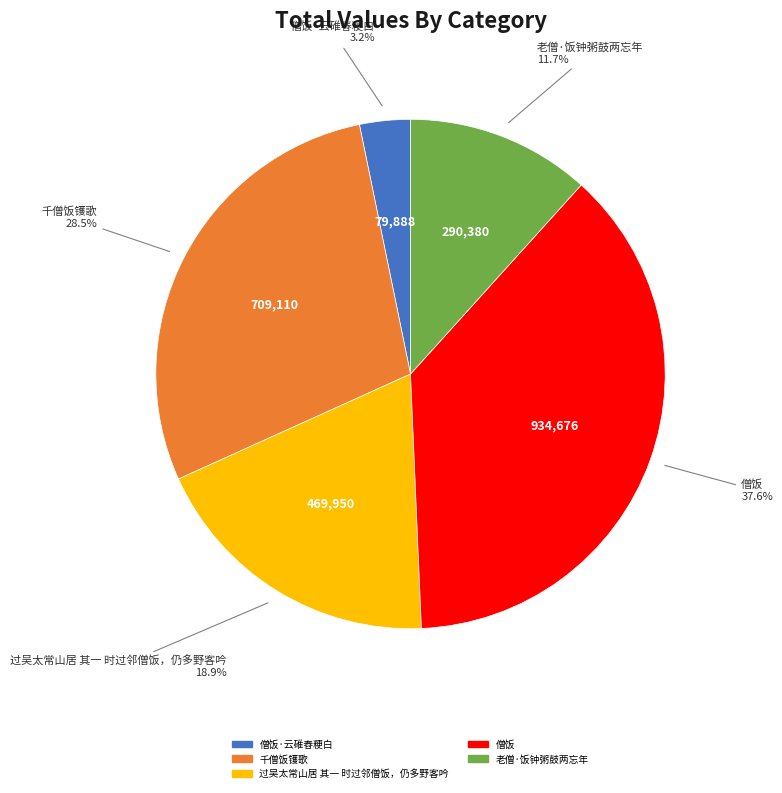

Does any single category account for the majority?

No